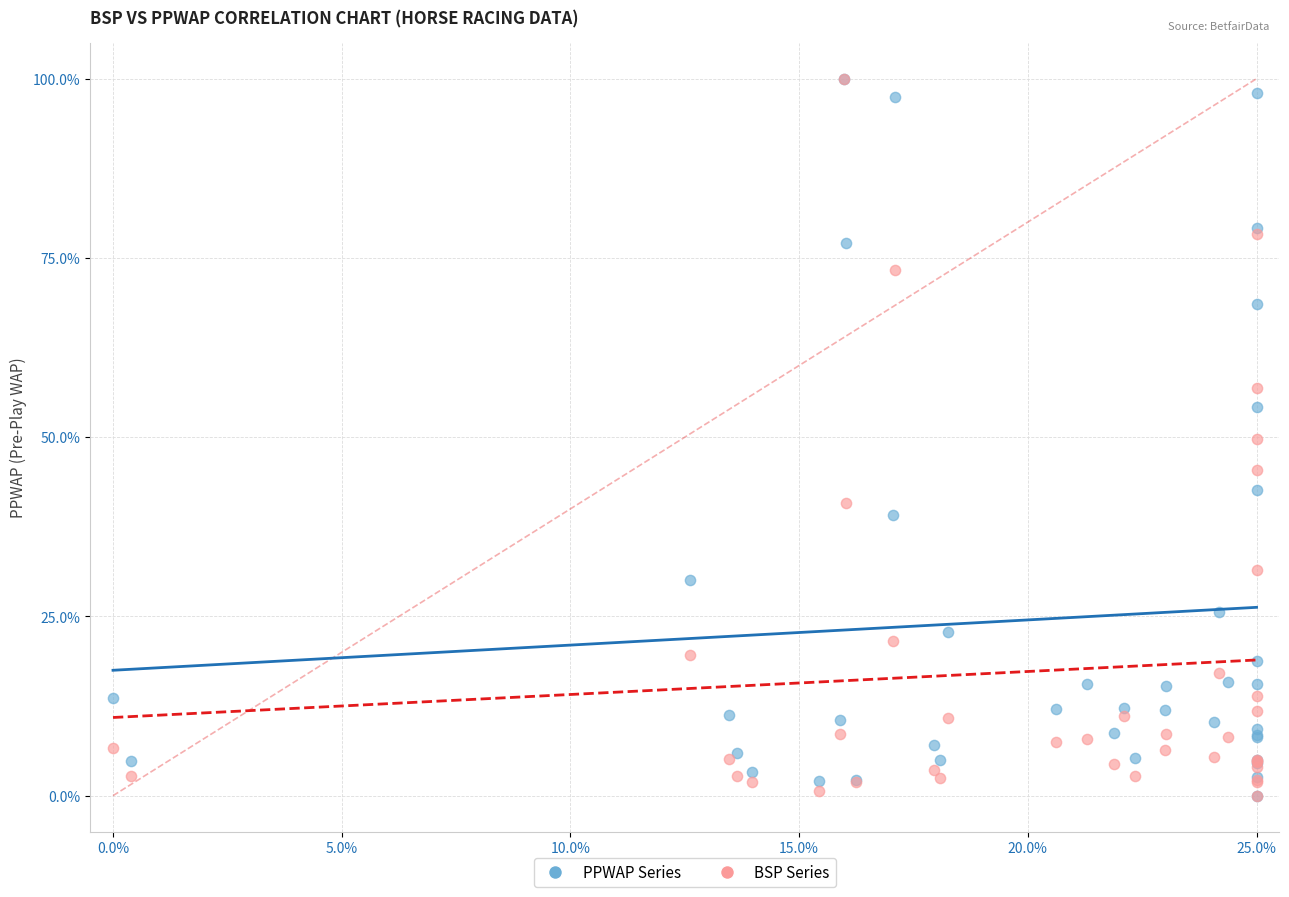

What are all the series names shown in the legend?

PPWAP Series, BSP Series